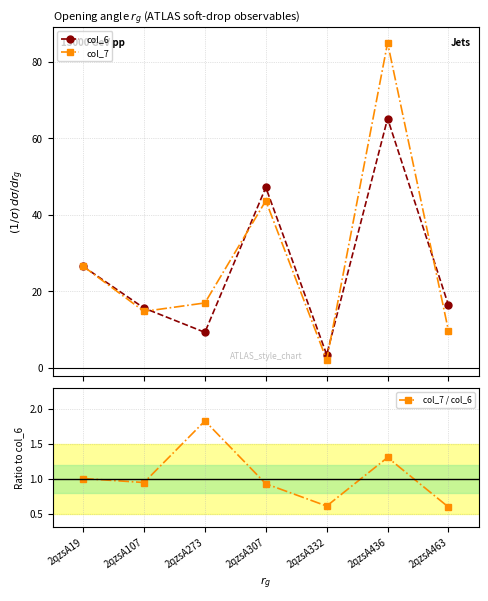

At which label is col_7 / col_6 closest to 1?

2qzsA19